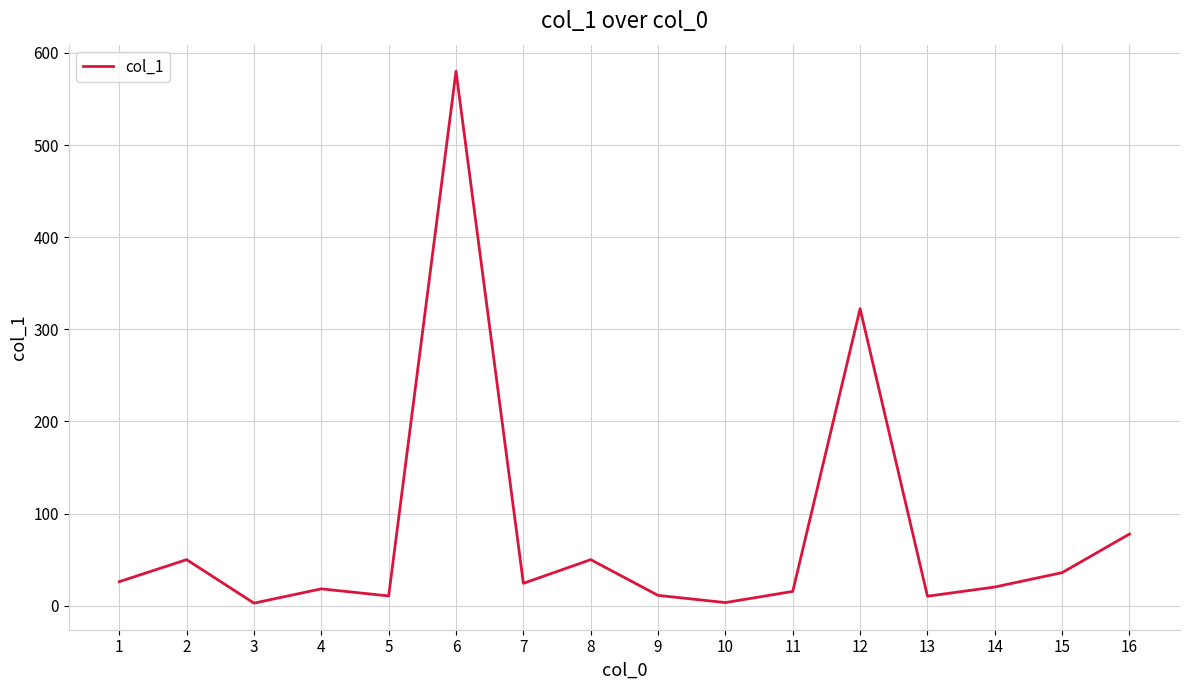

The value at 12 is 128.8. True or false?

False